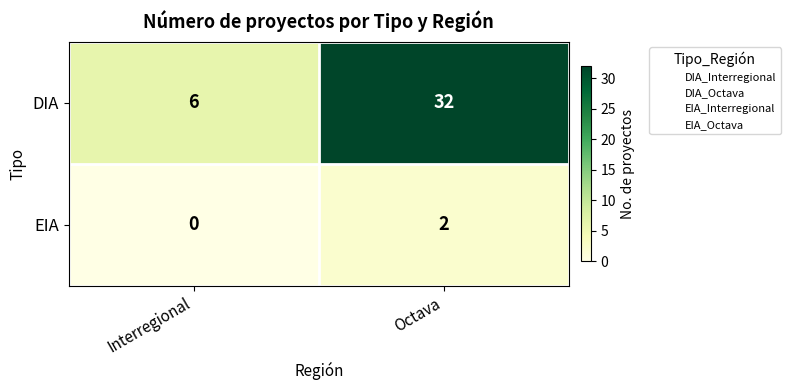

At which category is the sum across all series the highest?

Octava